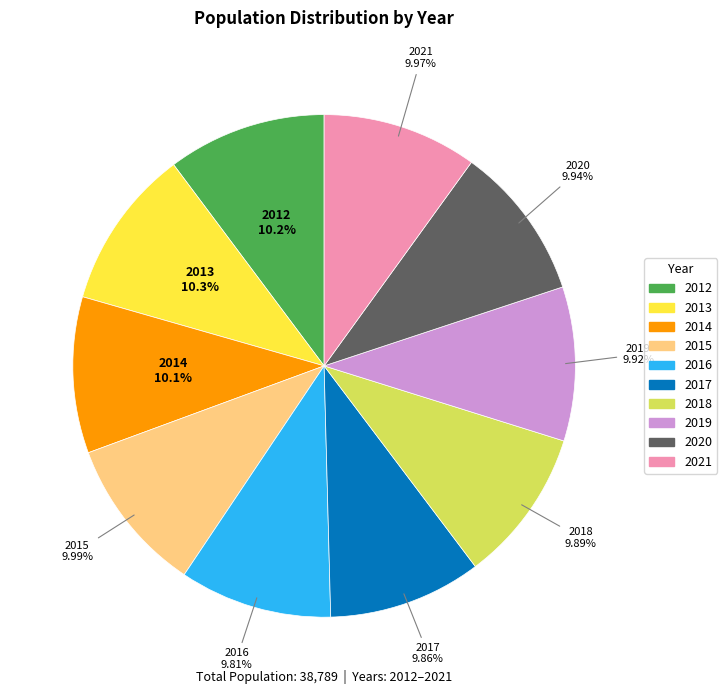

True or false: 2016 accounts for 10% of the total.

True